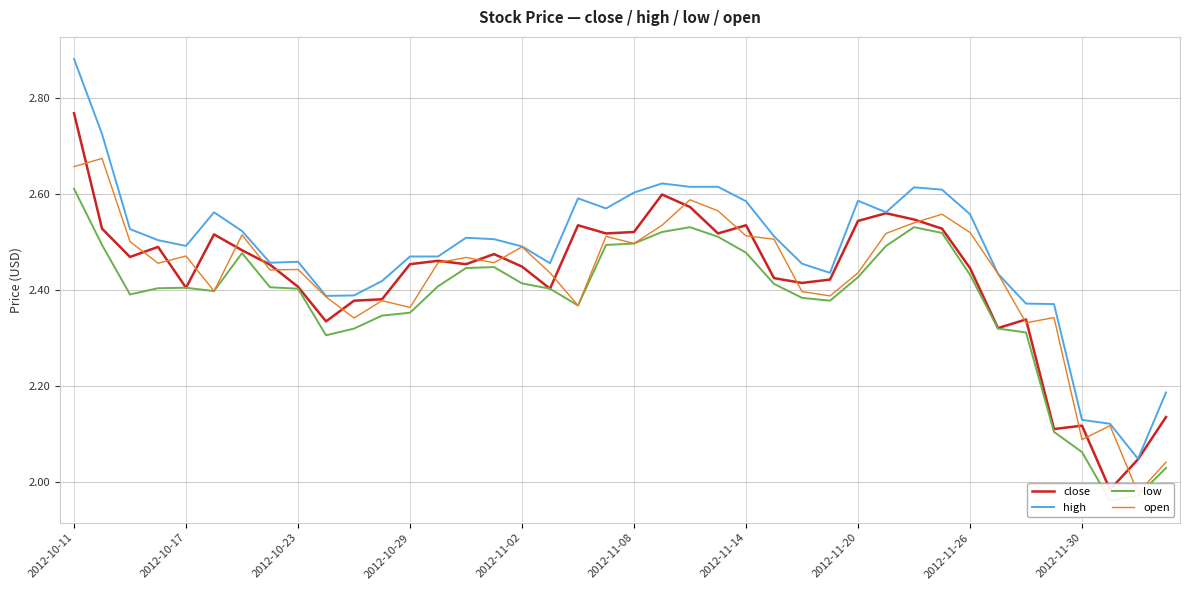

Reading left to right, extract all data points from this chart.

close: 2.8	2.5	2.5	2.5	2.4	2.5	2.5	2.5	2.4	2.3	2.4	2.4	2.5	2.5	2.5	2.5	2.4	2.4	2.5	2.5	2.5	2.6	2.6	2.5	2.5	2.4	2.4	2.4	2.5	2.6	2.5	2.5	2.4	2.3	2.3	2.1	2.1	2.0	2.0	2.1
high: 2.9	2.7	2.5	2.5	2.5	2.6	2.5	2.5	2.5	2.4	2.4	2.4	2.5	2.5	2.5	2.5	2.5	2.5	2.6	2.6	2.6	2.6	2.6	2.6	2.6	2.5	2.5	2.4	2.6	2.6	2.6	2.6	2.6	2.4	2.4	2.4	2.1	2.1	2.0	2.2
low: 2.6	2.5	2.4	2.4	2.4	2.4	2.5	2.4	2.4	2.3	2.3	2.3	2.4	2.4	2.4	2.4	2.4	2.4	2.4	2.5	2.5	2.5	2.5	2.5	2.5	2.4	2.4	2.4	2.4	2.5	2.5	2.5	2.4	2.3	2.3	2.1	2.1	2.0	2.0	2.0
open: 2.7	2.7	2.5	2.5	2.5	2.4	2.5	2.4	2.4	2.4	2.3	2.4	2.4	2.5	2.5	2.5	2.5	2.4	2.4	2.5	2.5	2.5	2.6	2.6	2.5	2.5	2.4	2.4	2.4	2.5	2.5	2.6	2.5	2.4	2.3	2.3	2.1	2.1	2.0	2.0